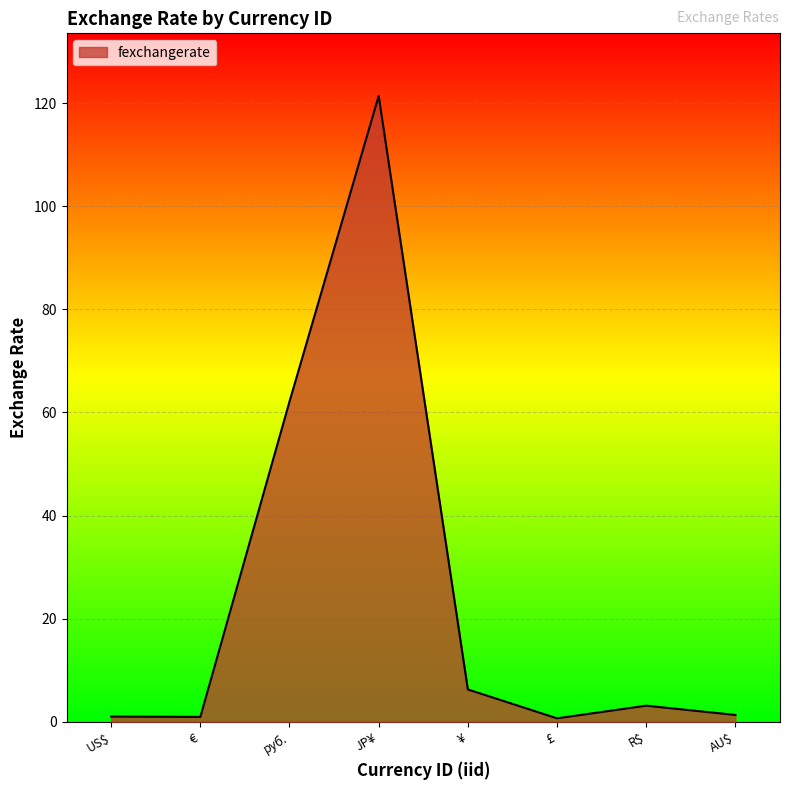

Where is the data nearest to the value 61?

руб.